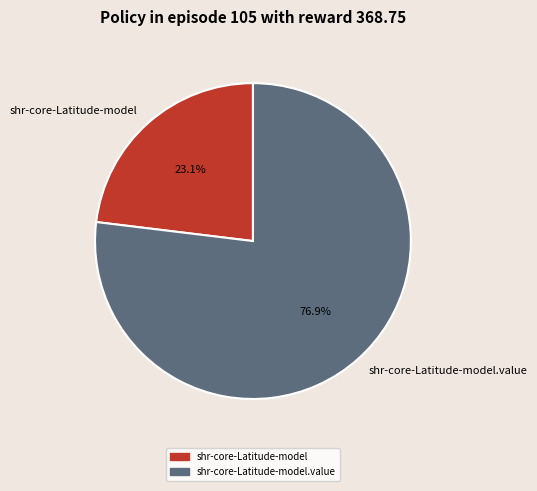

The shr-core-Latitude-model slice represents 6% of the pie. True or false?

False